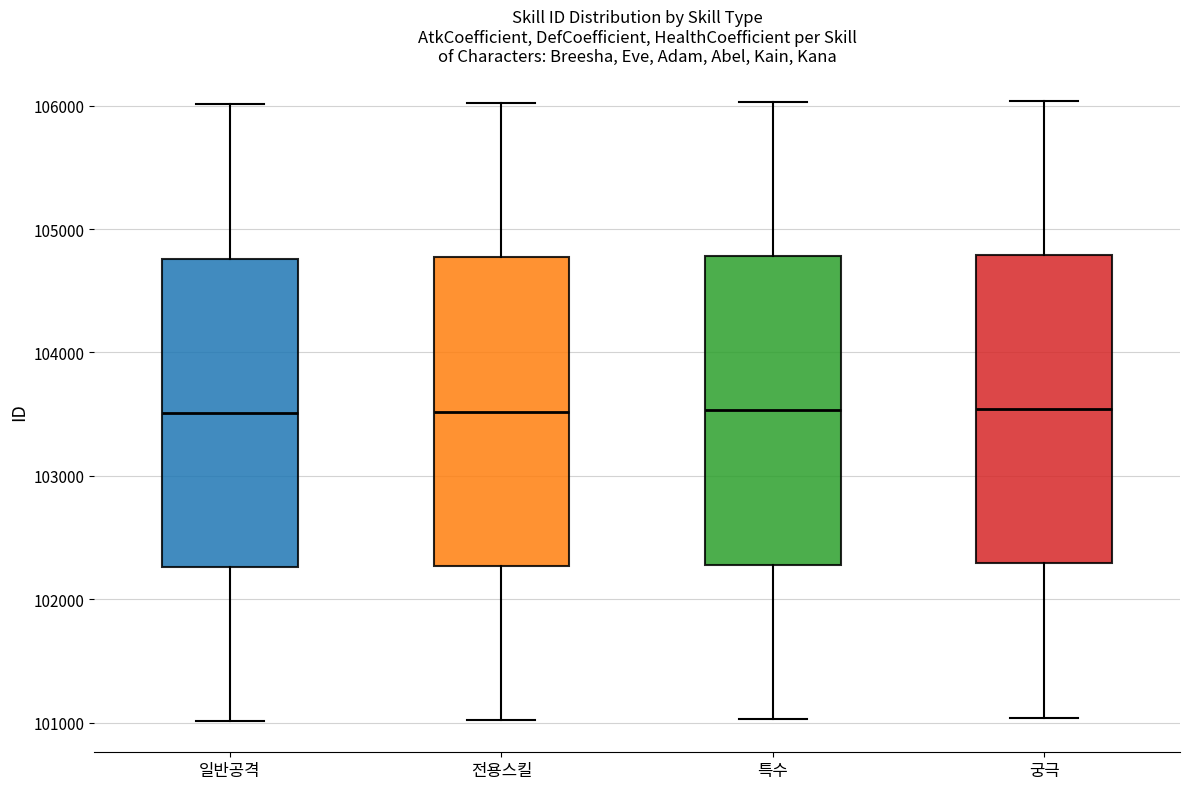

Reading left to right, transcribe this box plot: for each box, give where its median line is, the range the box spans, and where its two whiskers end, as read against the y-axis. The values are not printed on the chart, so give them approximately, as read against the axis.

일반공격: median 103500, box 102300 to 104800, whiskers 101000 to 106000
전용스킬: median 103500, box 102300 to 104800, whiskers 101000 to 106000
특수: median 103500, box 102300 to 104800, whiskers 101000 to 106000
궁극: median 103500, box 102300 to 104800, whiskers 101000 to 106000